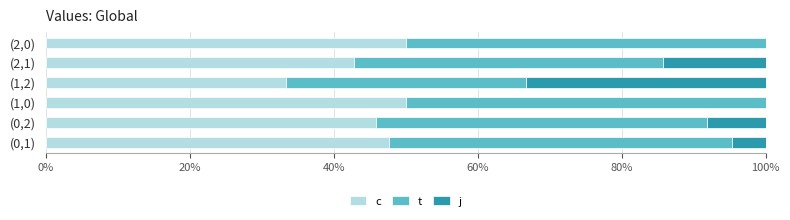

What is the total value across all series at (2,0)?

100.0